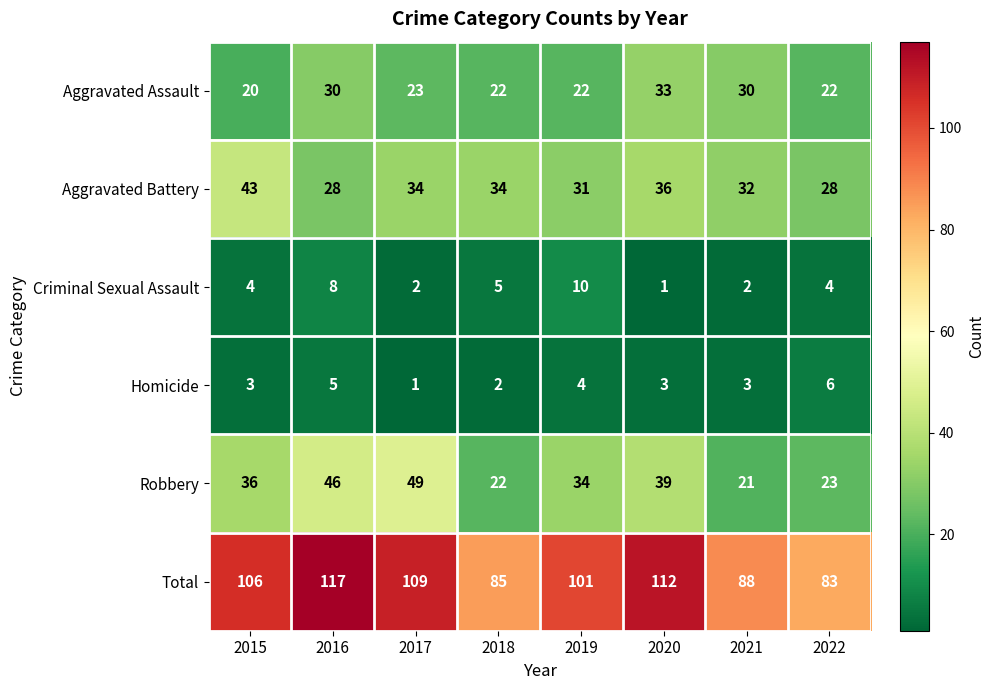

What is the sum of the Aggravated Assault values at 2019 and 2016?

52